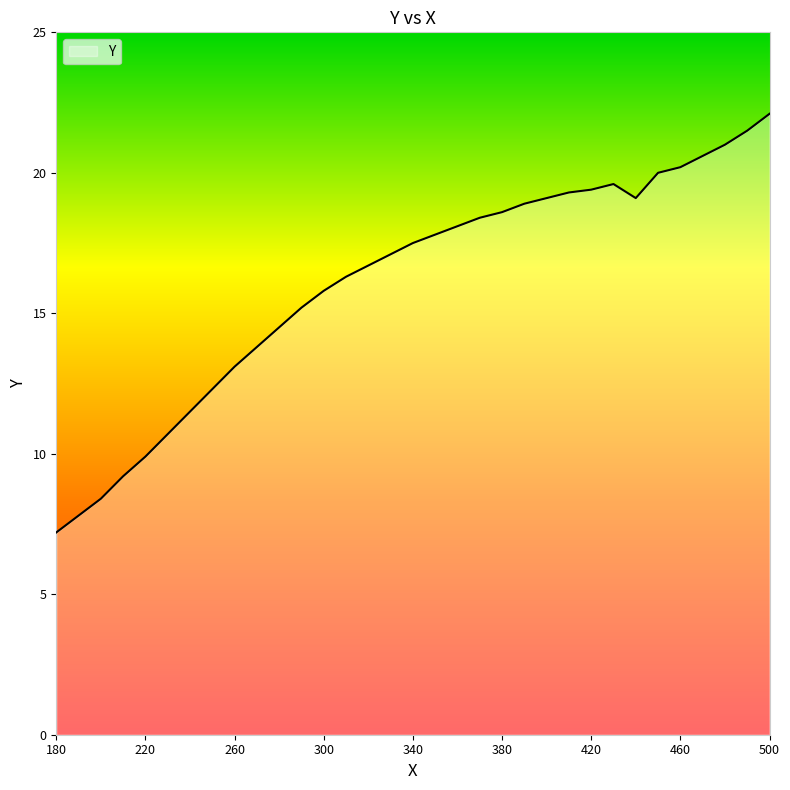

What is the minimum value shown in the chart?

7.2